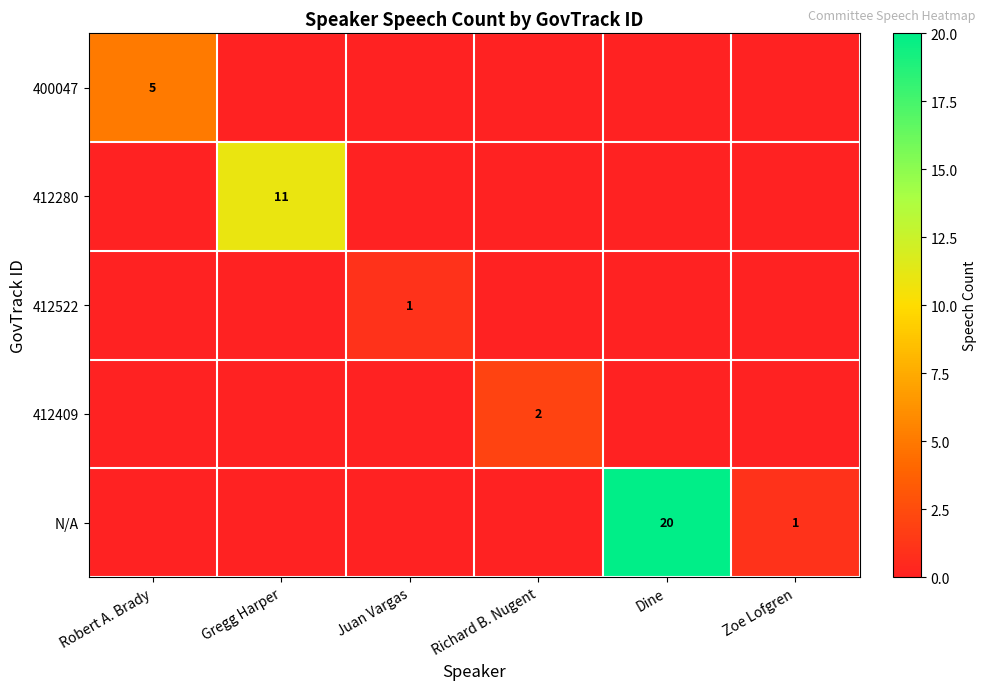

Is it true that 400047 equals 7 at Robert A. Brady?

False